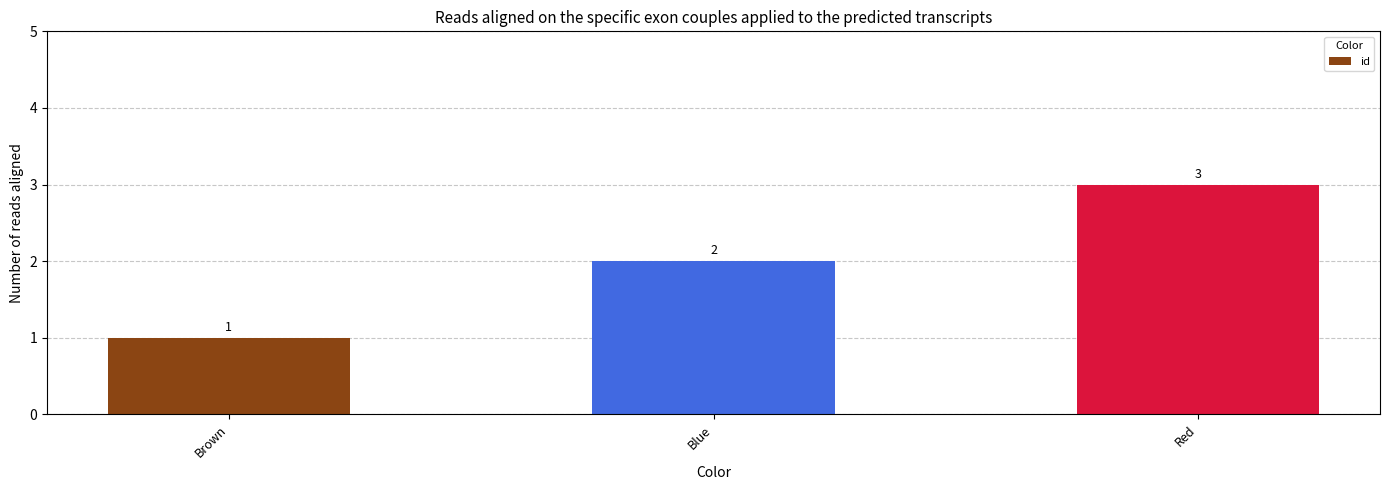

How many bars are there in total?

3